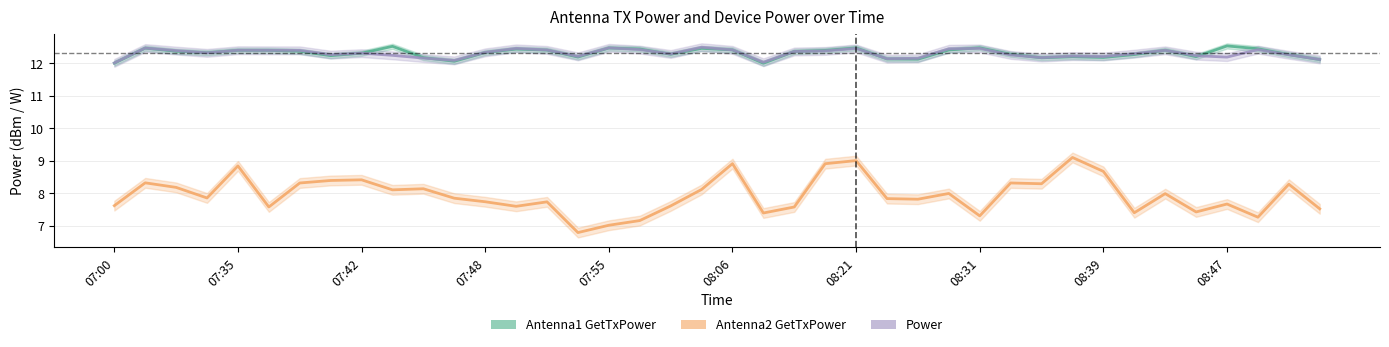

Which series changed the most between 07:42 and 08:39?

Antenna2 GetTxPower